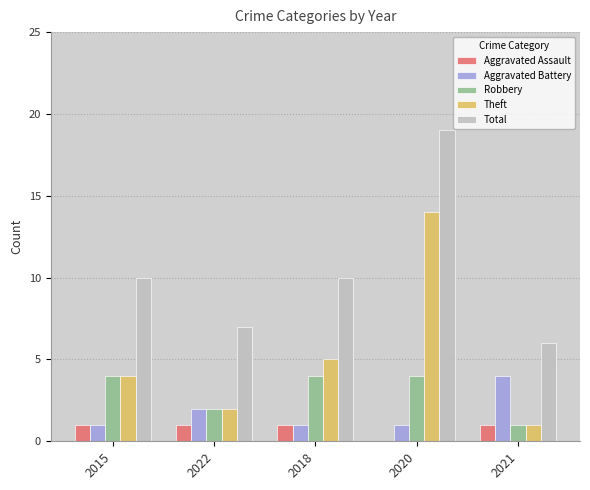

Reading left to right, list all the values displayed in this chart.

Aggravated Assault: 1	1	1	0	1
Aggravated Battery: 1	2	1	1	4
Robbery: 4	2	4	4	1
Theft: 4	2	5	14	1
Total: 10	7	10	19	6